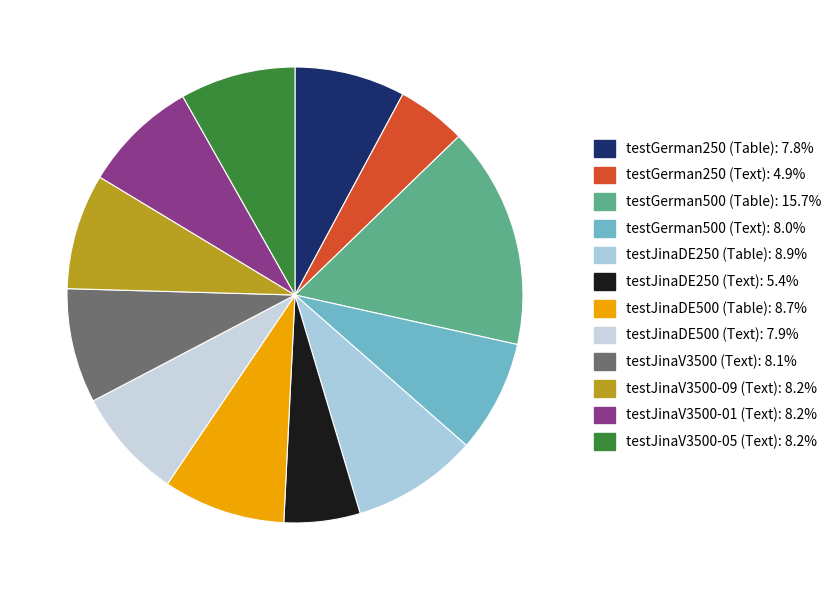

Is it true that testJinaDE500 (Table) is 22% of the pie?

False